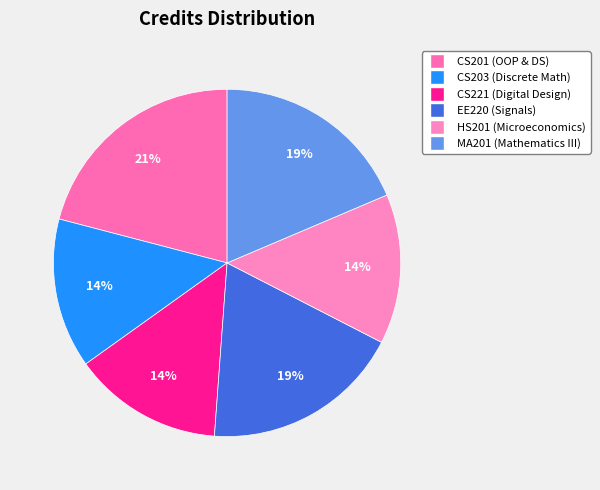

What portion of the pie excludes MA201?

81.4%